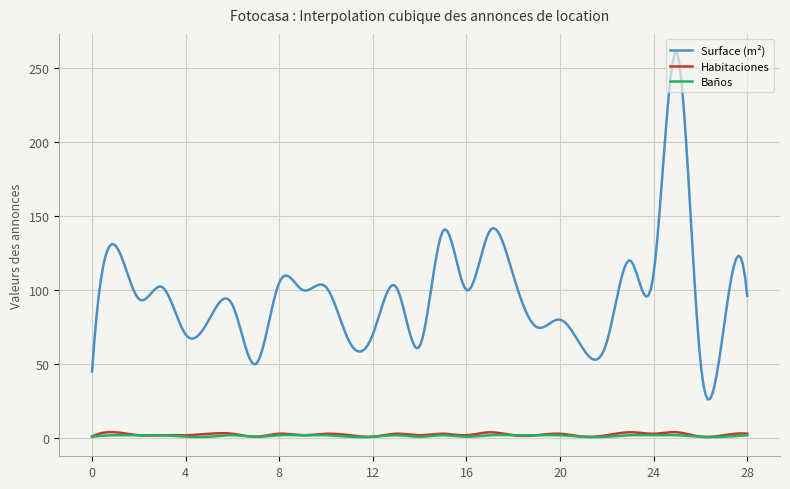

What is the minimum value for Surface (m²)?

26.2